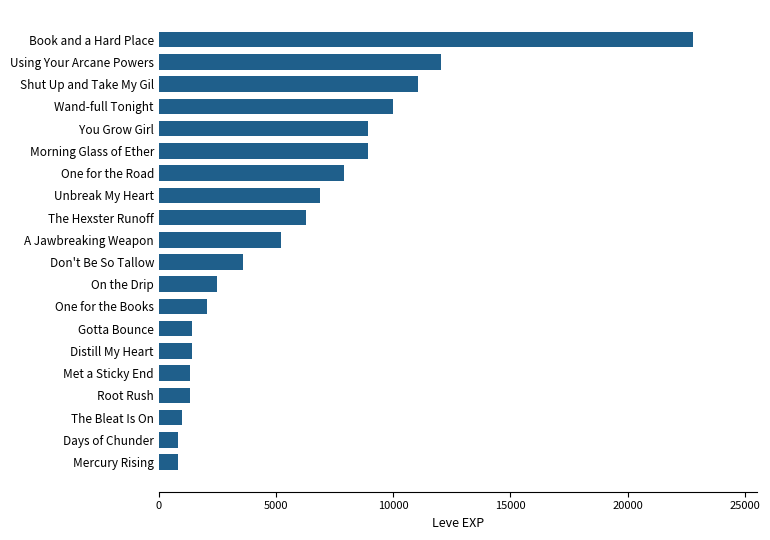

What is the change in value from Days of Chunder to A Jawbreaking Weapon?

+4420